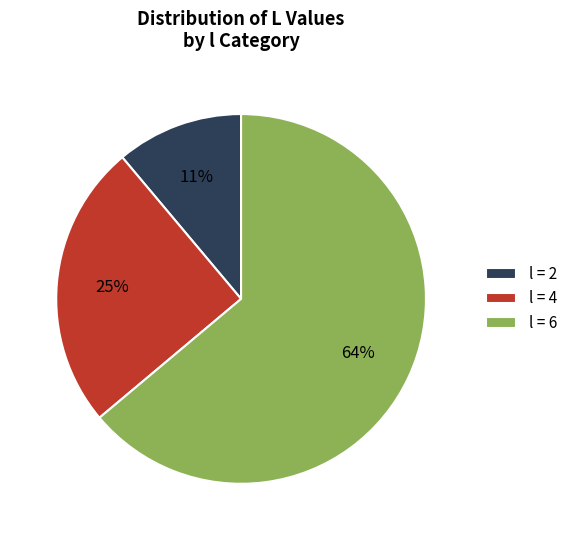

Which category accounts for the majority?

l = 6